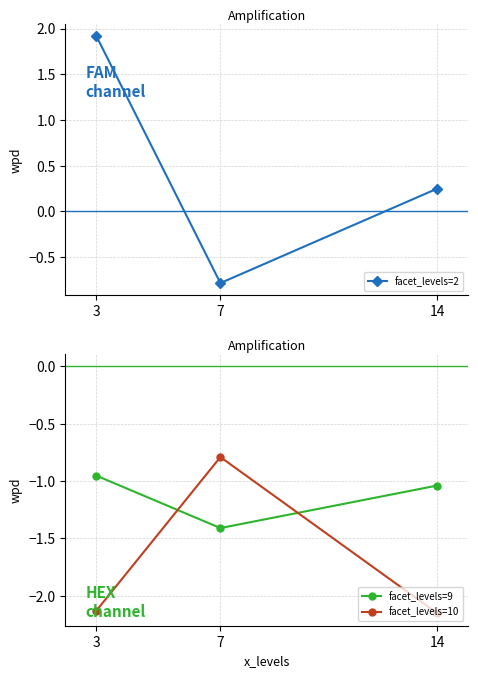

Reading left to right, extract all data points from this chart.

facet_levels=2: 3=1.9	7=-0.8	14=0.2
facet_levels=9: 3=-1.0	7=-1.4	14=-1.0
facet_levels=10: 3=-2.1	7=-0.8	14=-2.2